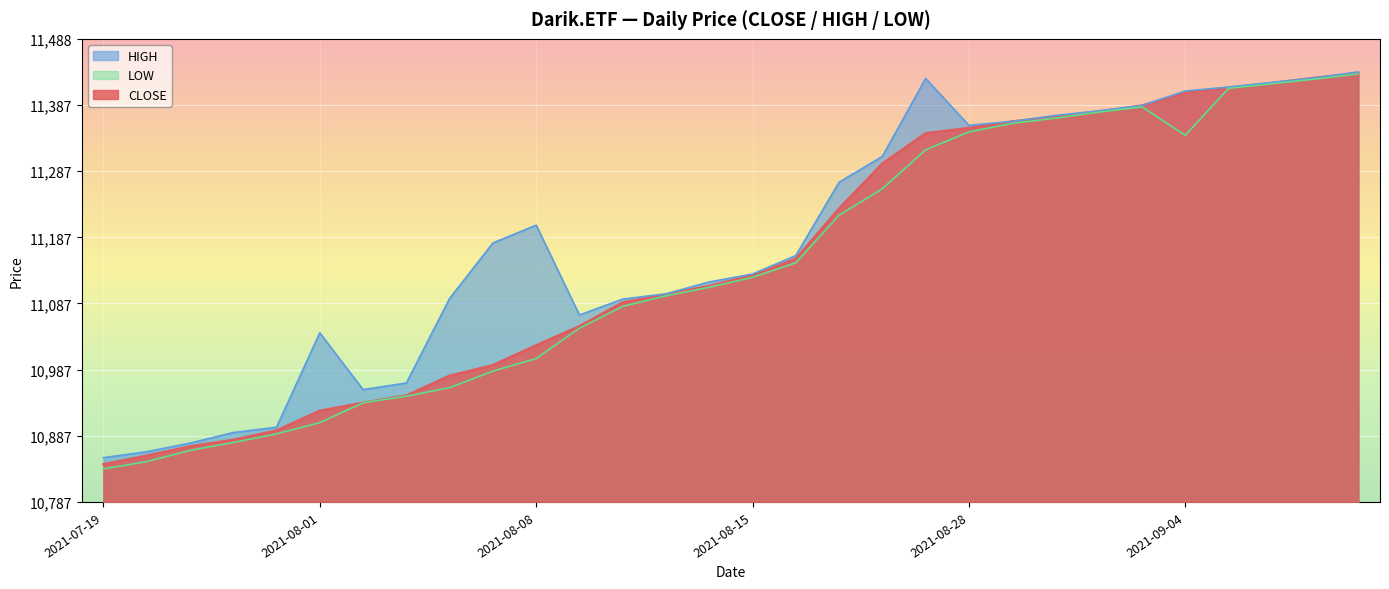

What is the minimum value shown in the chart?

10837